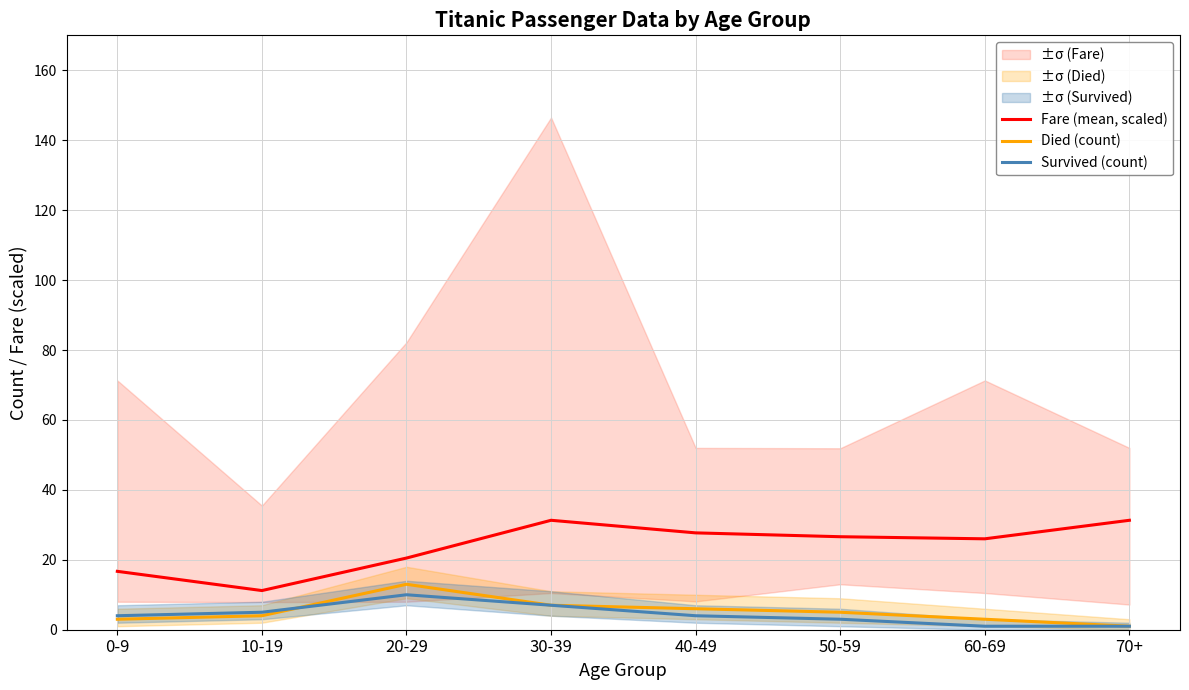

What is the sum of all Fare (mean, scaled) values?

191.3